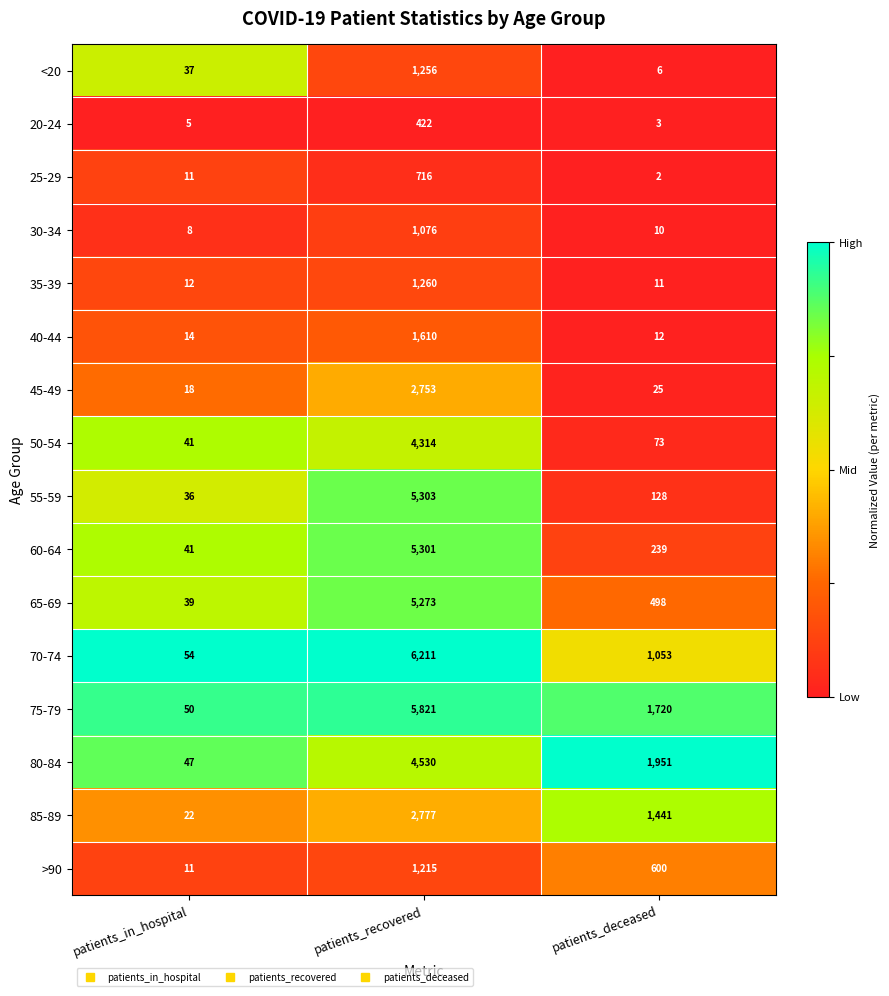

Rank the series at patients_deceased from lowest to highest value.

25-29, 20-24, <20, 30-34, 35-39, 40-44, 45-49, 50-54, 55-59, 60-64, 65-69, >90, 70-74, 85-89, 75-79, 80-84